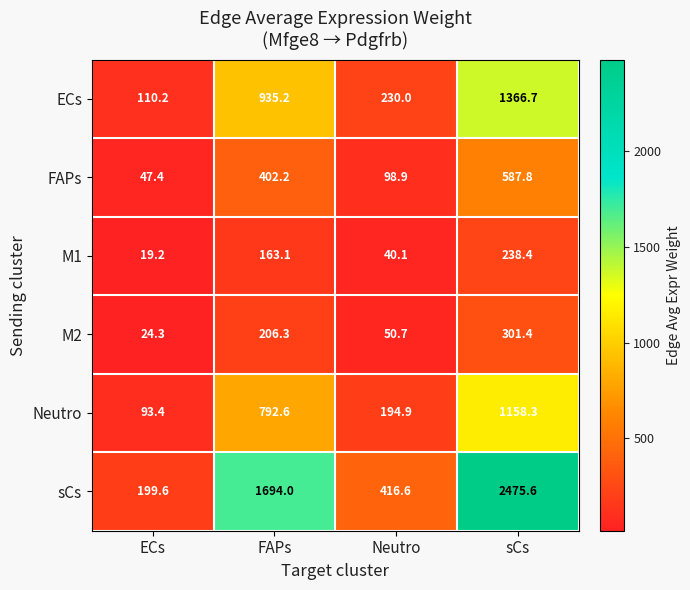

How many distinct data groups are displayed?

6